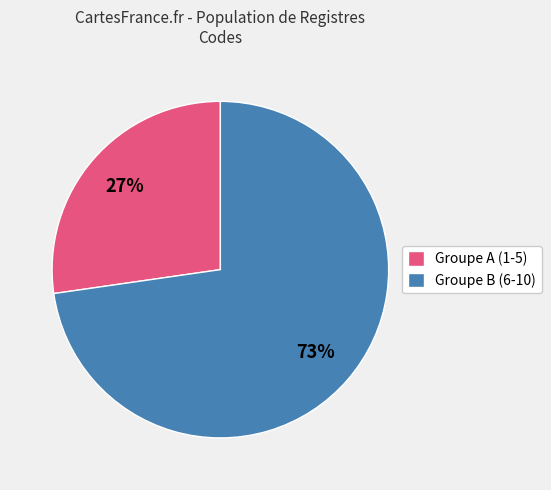

What is the largest slice in the pie chart?

Groupe B (6-10)